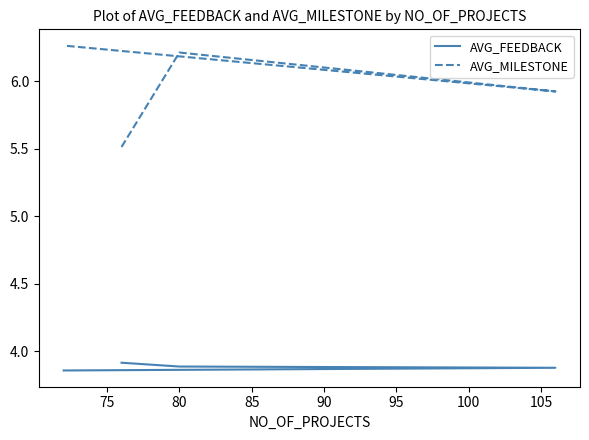

Rank the series at 80 from highest to lowest value.

AVG_MILESTONE, AVG_FEEDBACK